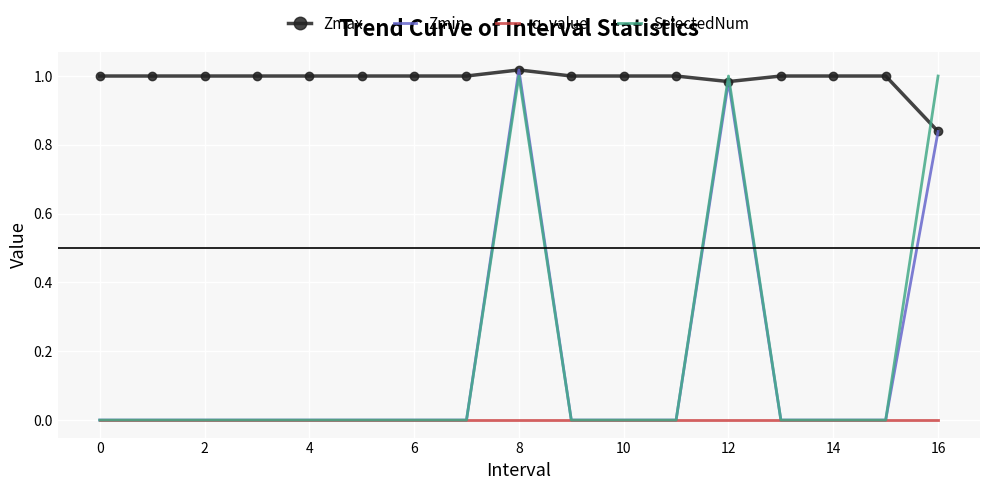

Reading right to left, extract all data points from this chart.

Zmax: 0.8	1.0	1.0	1.0	1.0	1.0	1.0	1.0	1.0	1.0	1.0	1.0	1.0	1.0	1.0	1.0	1.0
Zmin: 0.8	0.0	0.0	0.0	1.0	0.0	0.0	0.0	1.0	0.0	0.0	0.0	0.0	0.0	0.0	0.0	0.0
q_value: -0.0	0.0	0.0	0.0	-0.0	0.0	0.0	0.0	-0.0	0.0	0.0	0.0	0.0	0.0	0.0	0.0	0.0
SelectedNum: 1.0	0.0	0.0	0.0	1.0	0.0	0.0	0.0	1.0	0.0	0.0	0.0	0.0	0.0	0.0	0.0	0.0